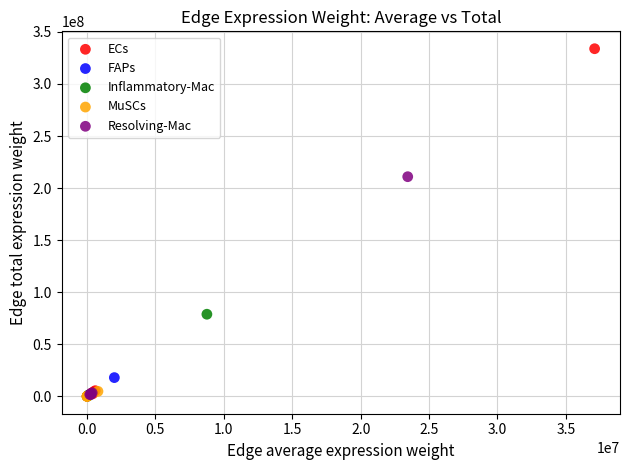

Which series has the largest Y range (max minus min)?

ECs